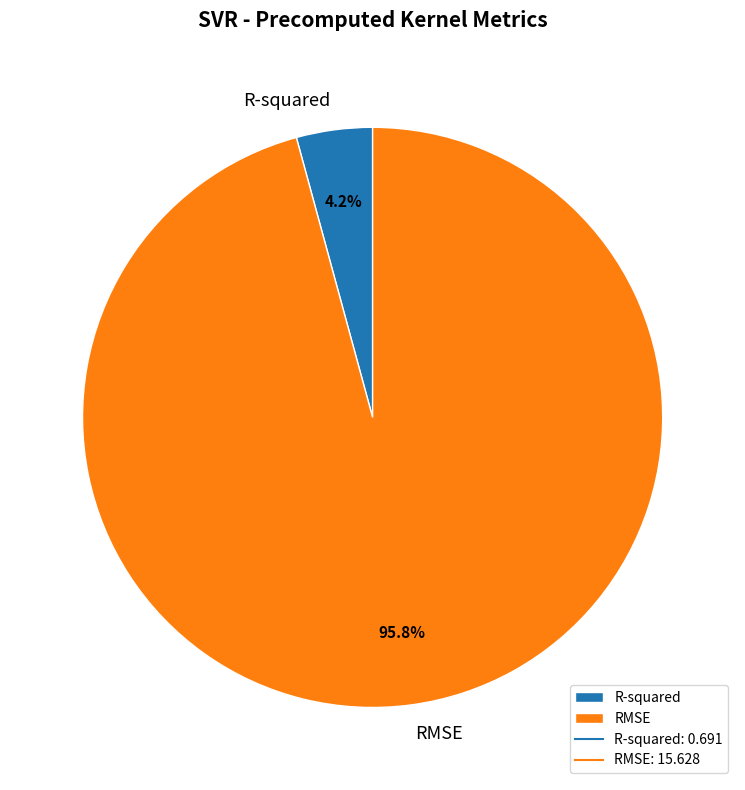

Which category has the biggest portion of the pie?

RMSE